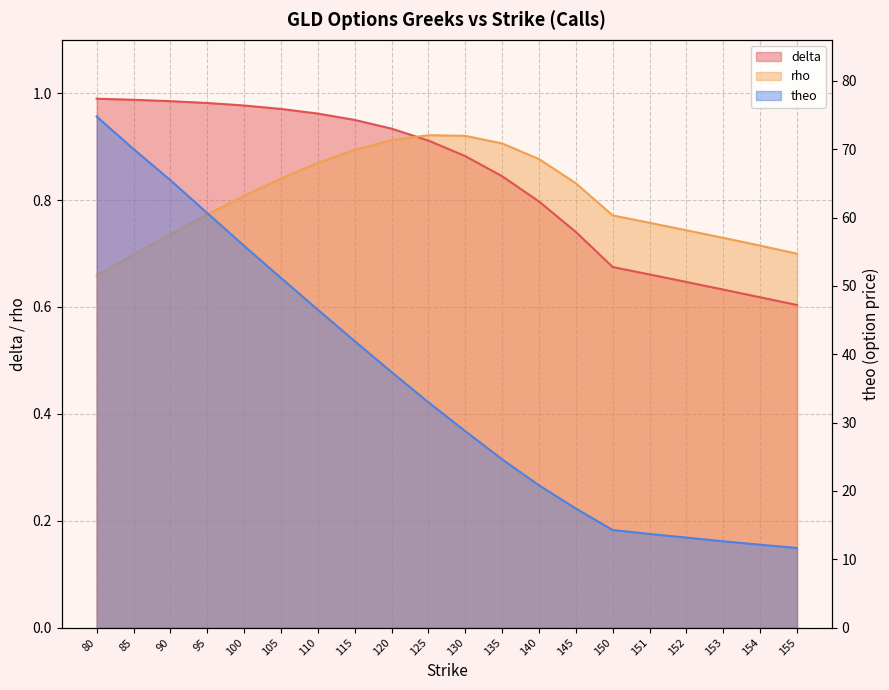

After their last crossing, which series has the higher values: delta or rho?

rho